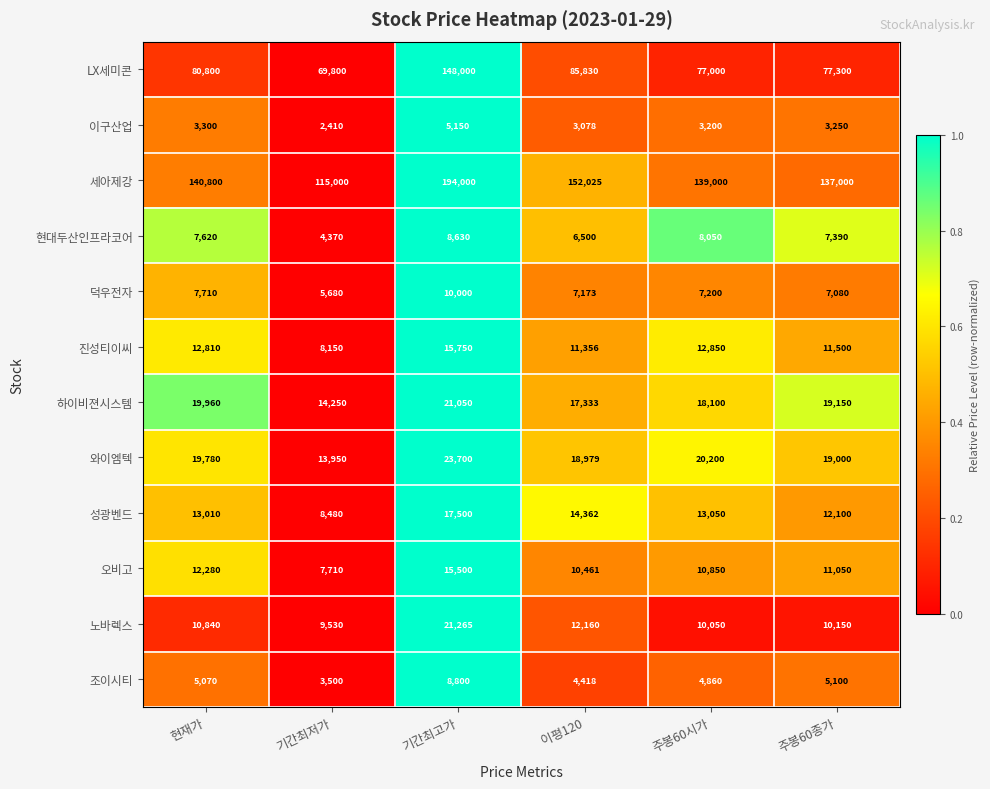

What value does the 덕우전자 series have at 주봉60시가?

7200